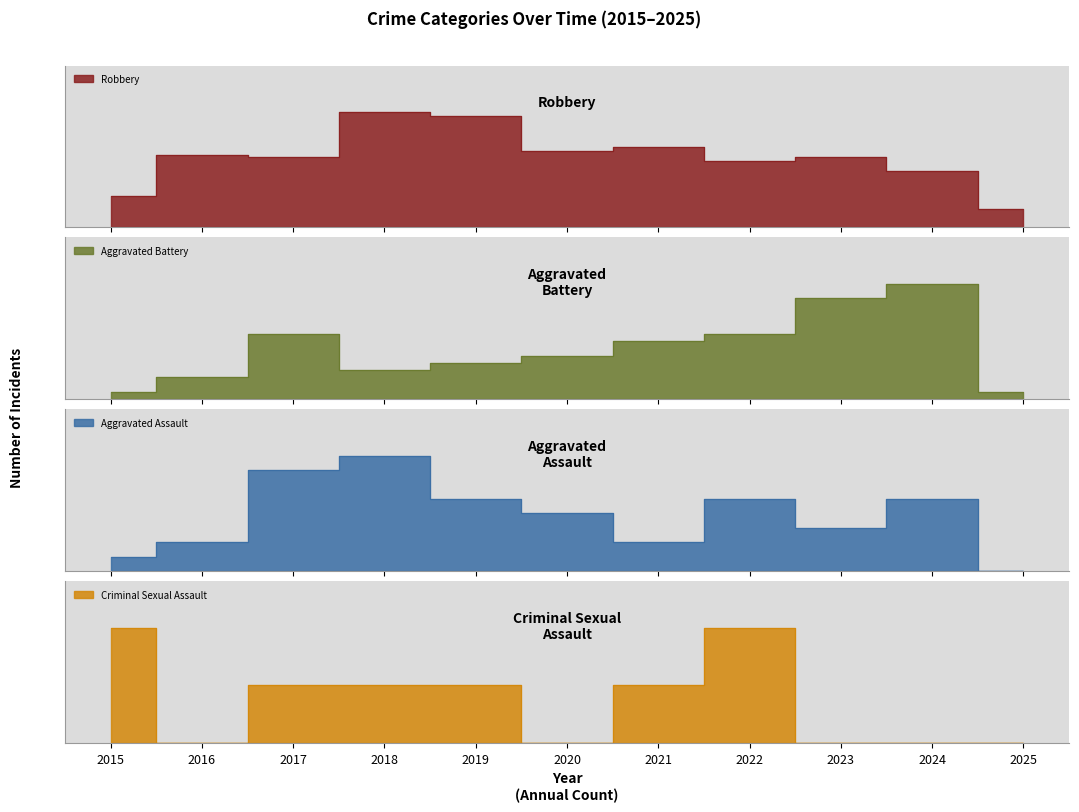

What is the difference between the maximum and second lowest values in the Aggravated Assault series?

7